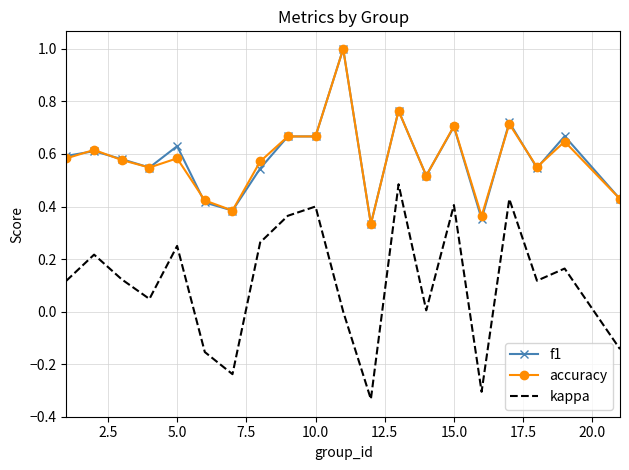

True or false: kappa and accuracy cross at least once.

False